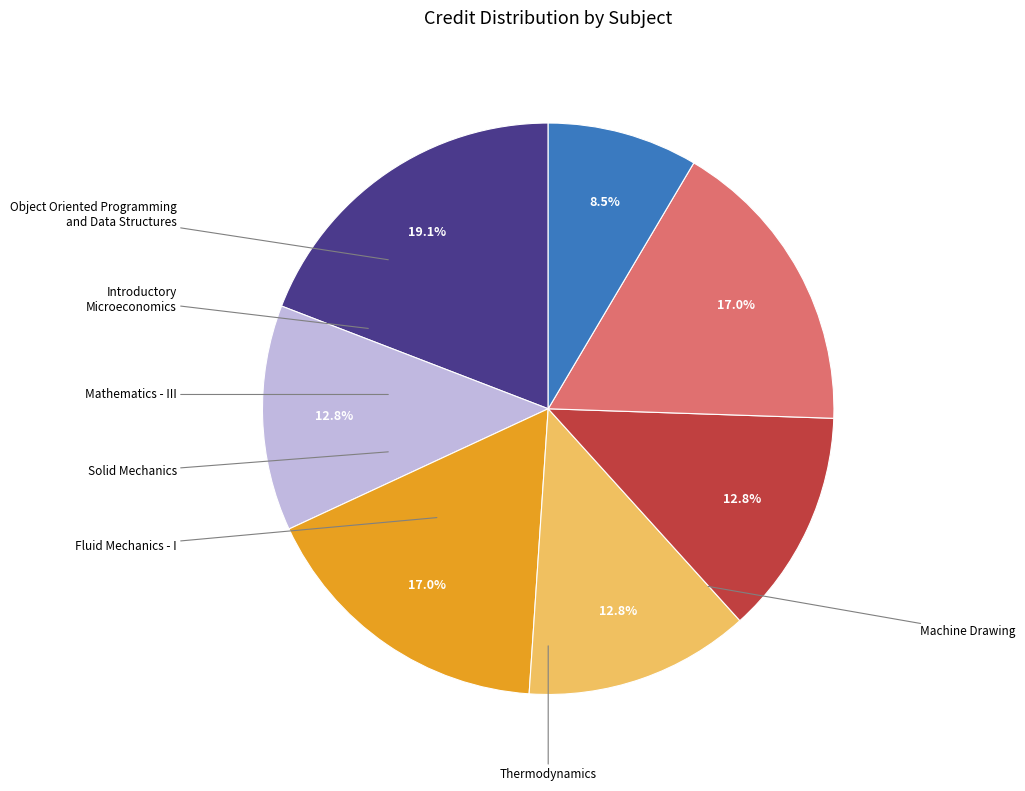

True or false: Mathematics - III accounts for 27% of the total.

False